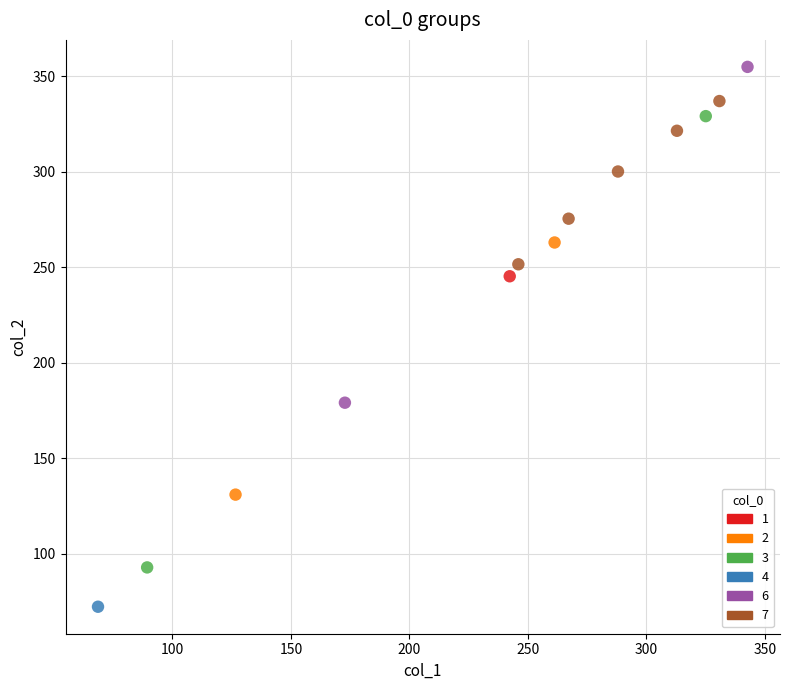

Which series reaches the maximum Y coordinate?

6